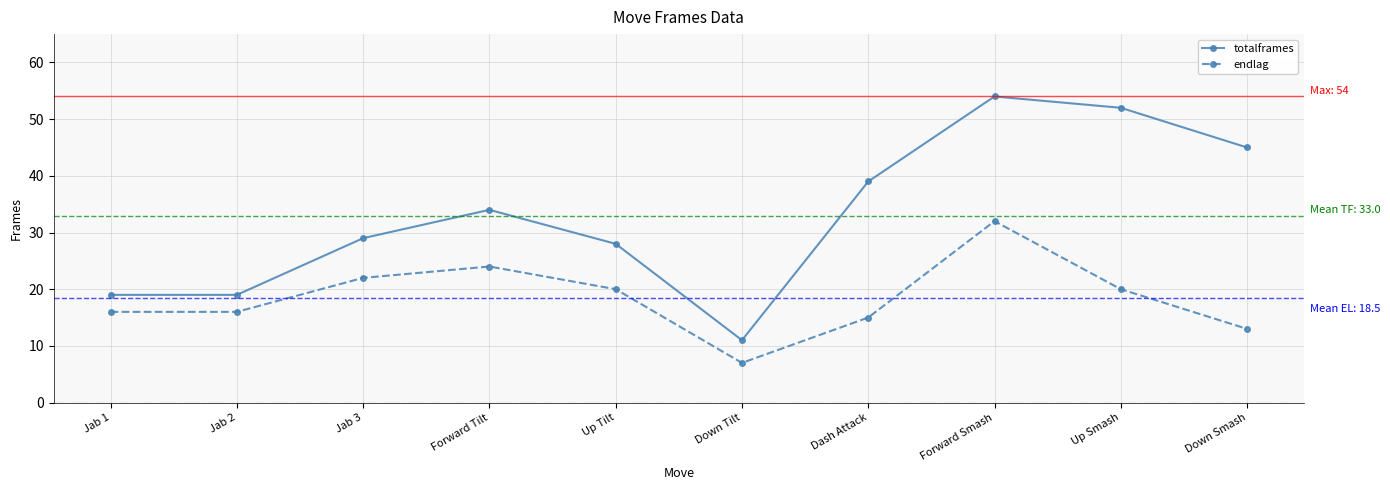

True or false: totalframes and endlag cross at least once.

False